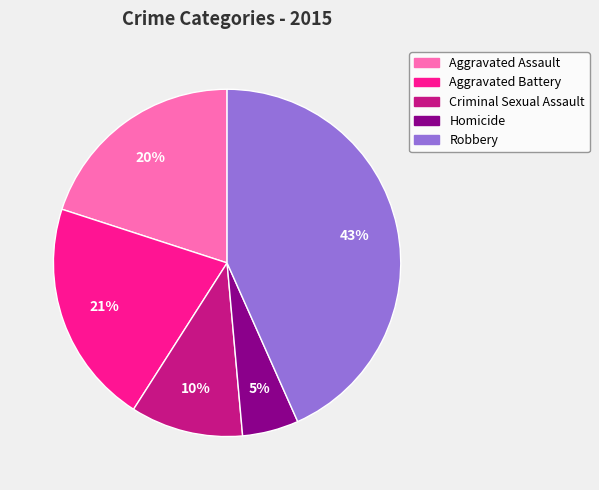

Is there a majority slice in this chart?

No